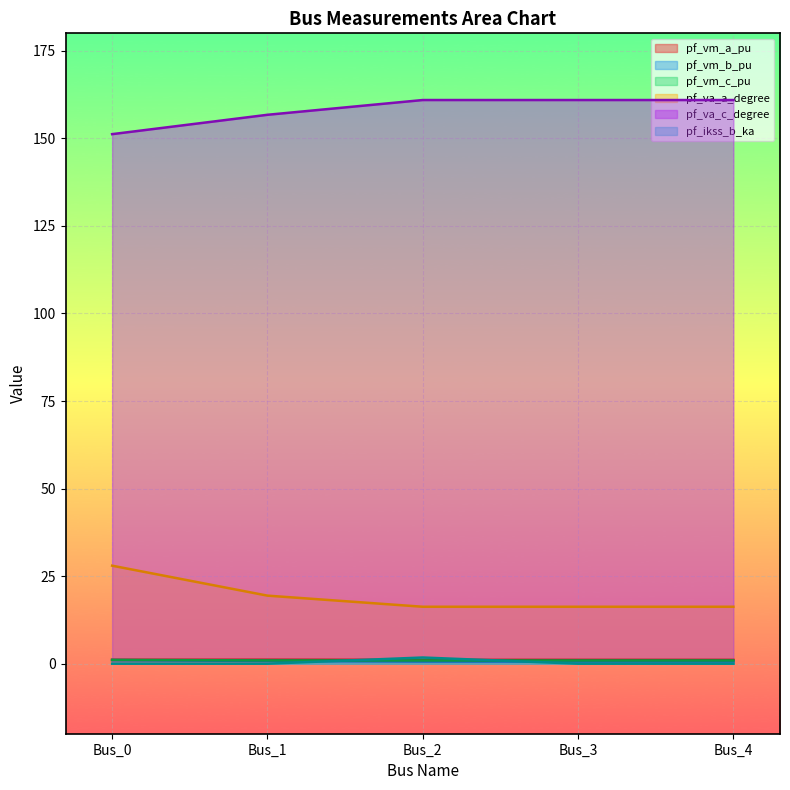

The value of pf_va_a_degree at Bus_2 is 7.5. True or false?

False